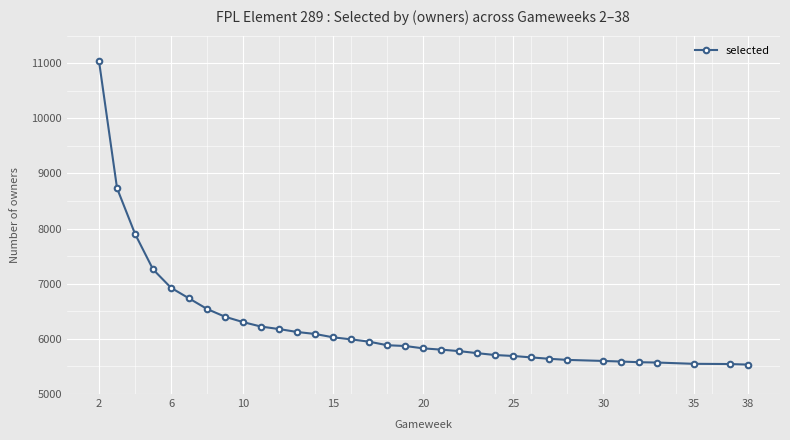

How many categories are shown in the chart?

34